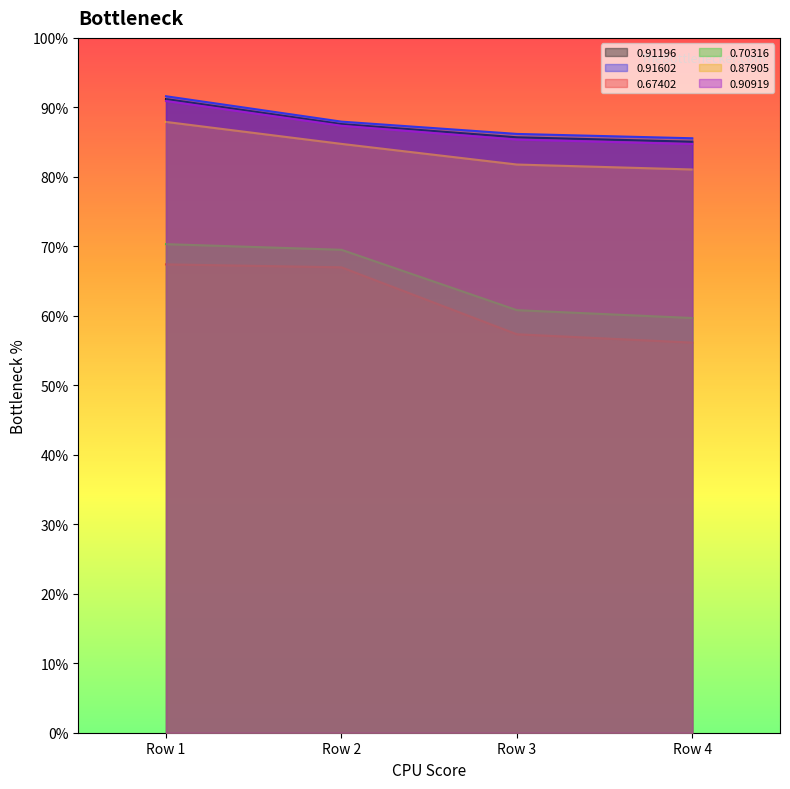

What is the sum of the 0.91196 values at Row 3 and Row 4?

1.7